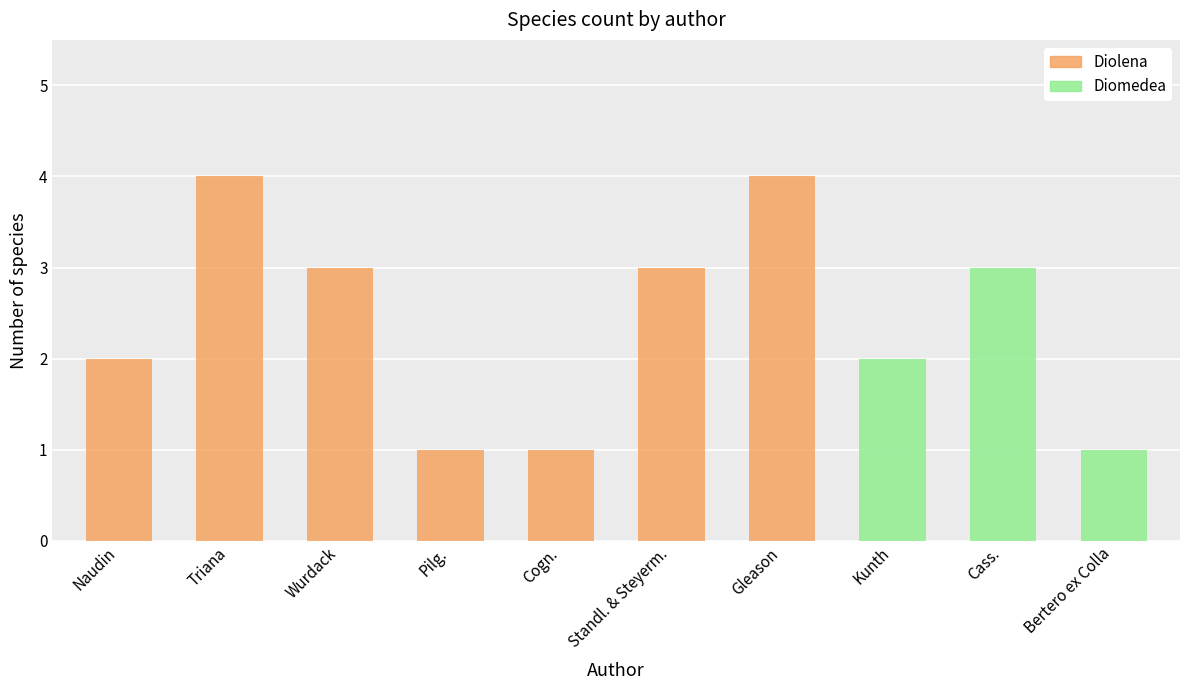

What is the total value across all series at Cogn.?

1